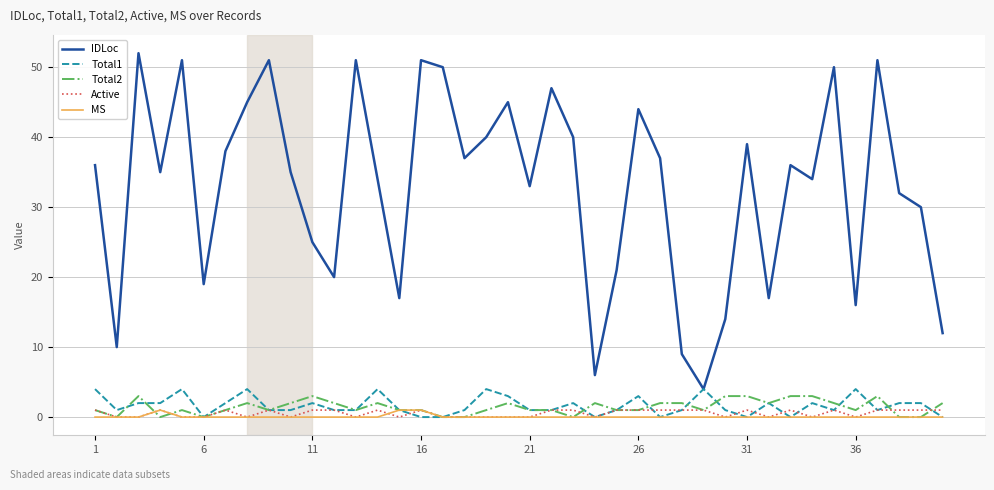

Does the chart have visible grid lines?

Yes